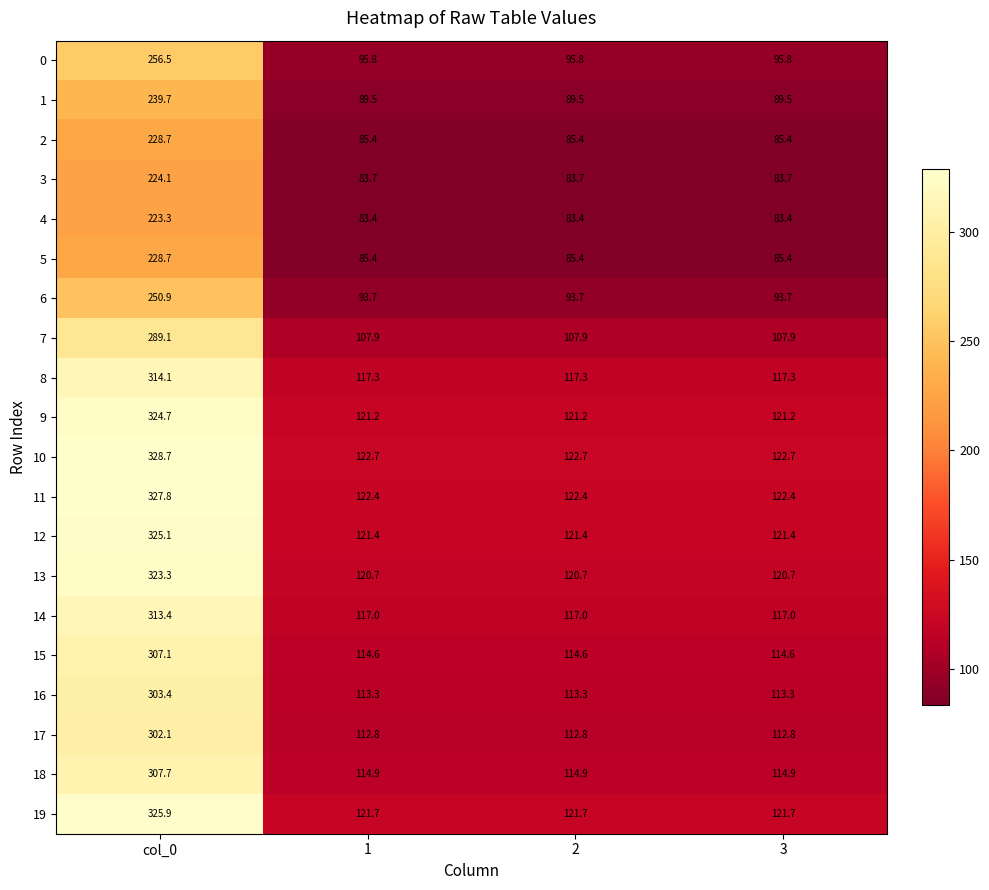

Which series has the largest range (max minus min)?

10